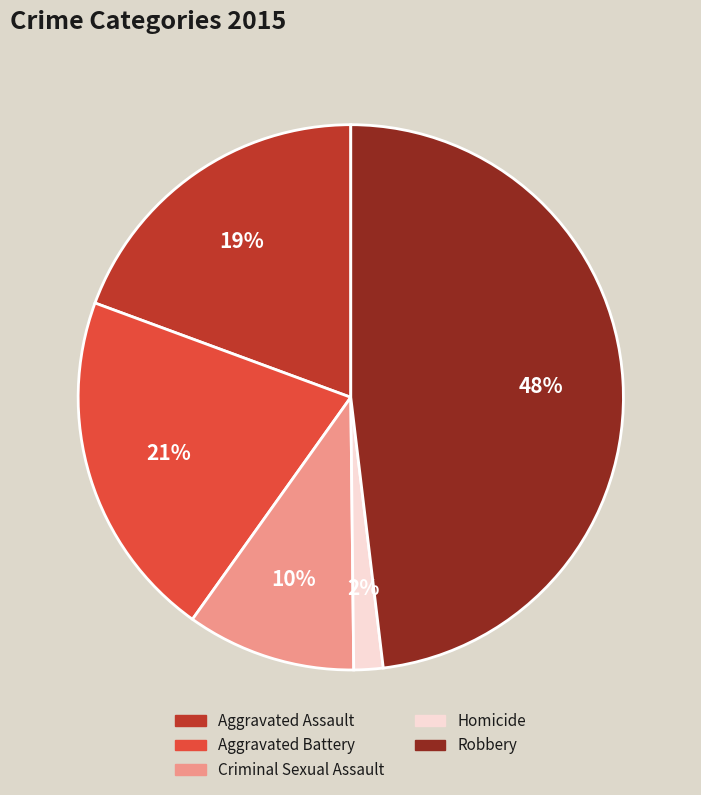

To the nearest percent, what is the combined percentage of Aggravated Battery and Criminal Sexual Assault?

31%